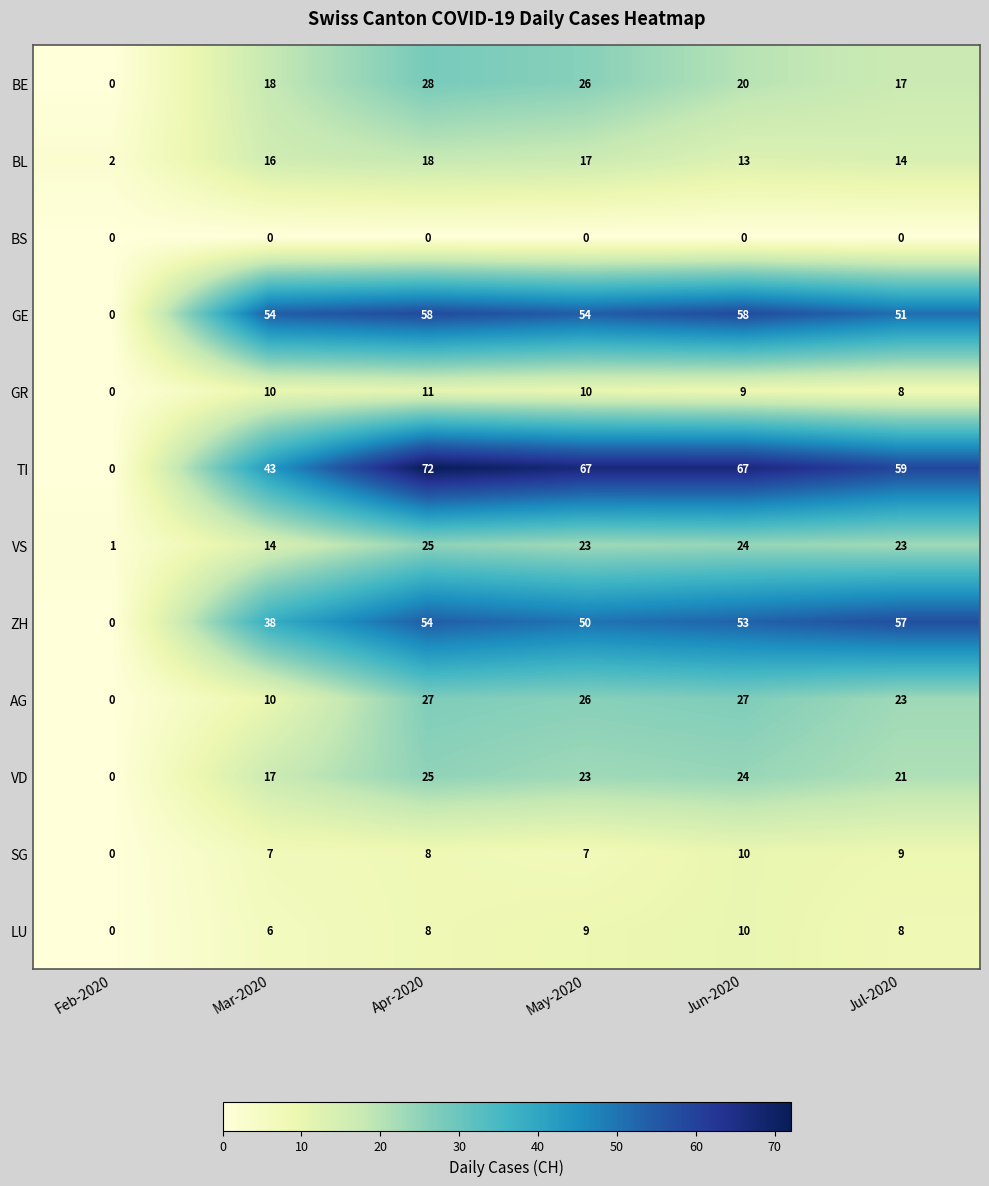

Which series changed the most between Apr-2020 and Jul-2020?

TI